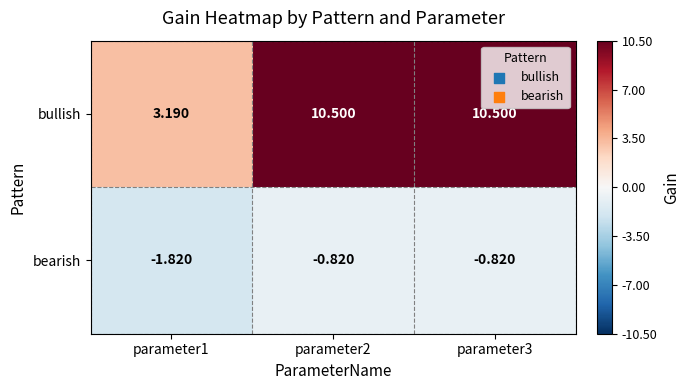

List the series in order of their overall mean, highest first.

bullish, bearish